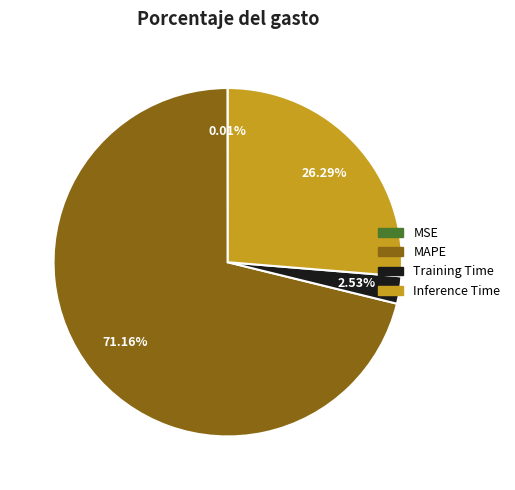

Which slice is the largest?

MAPE